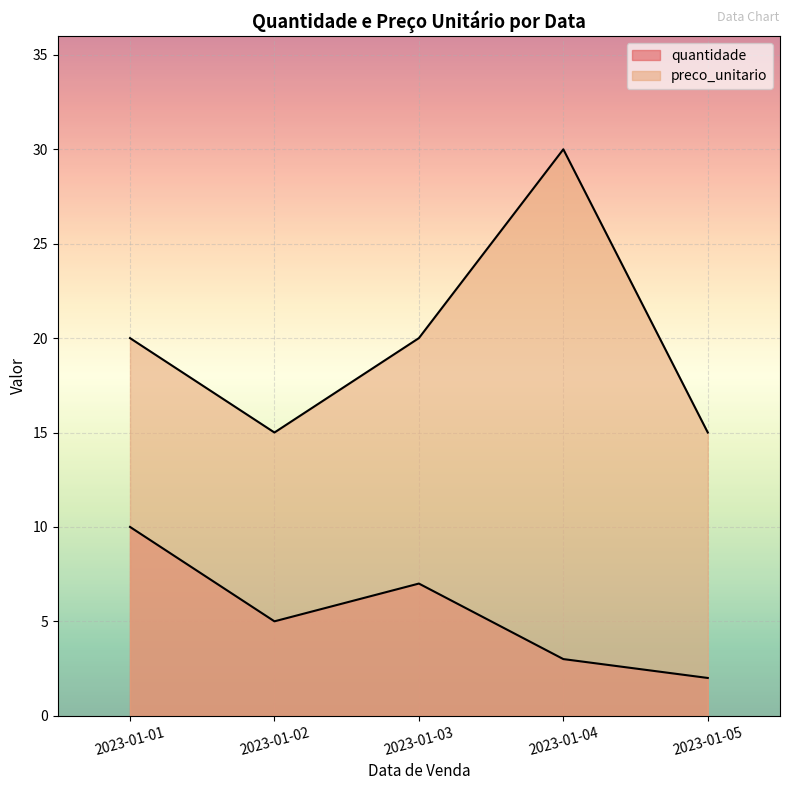

How many categories are shown in the chart?

5